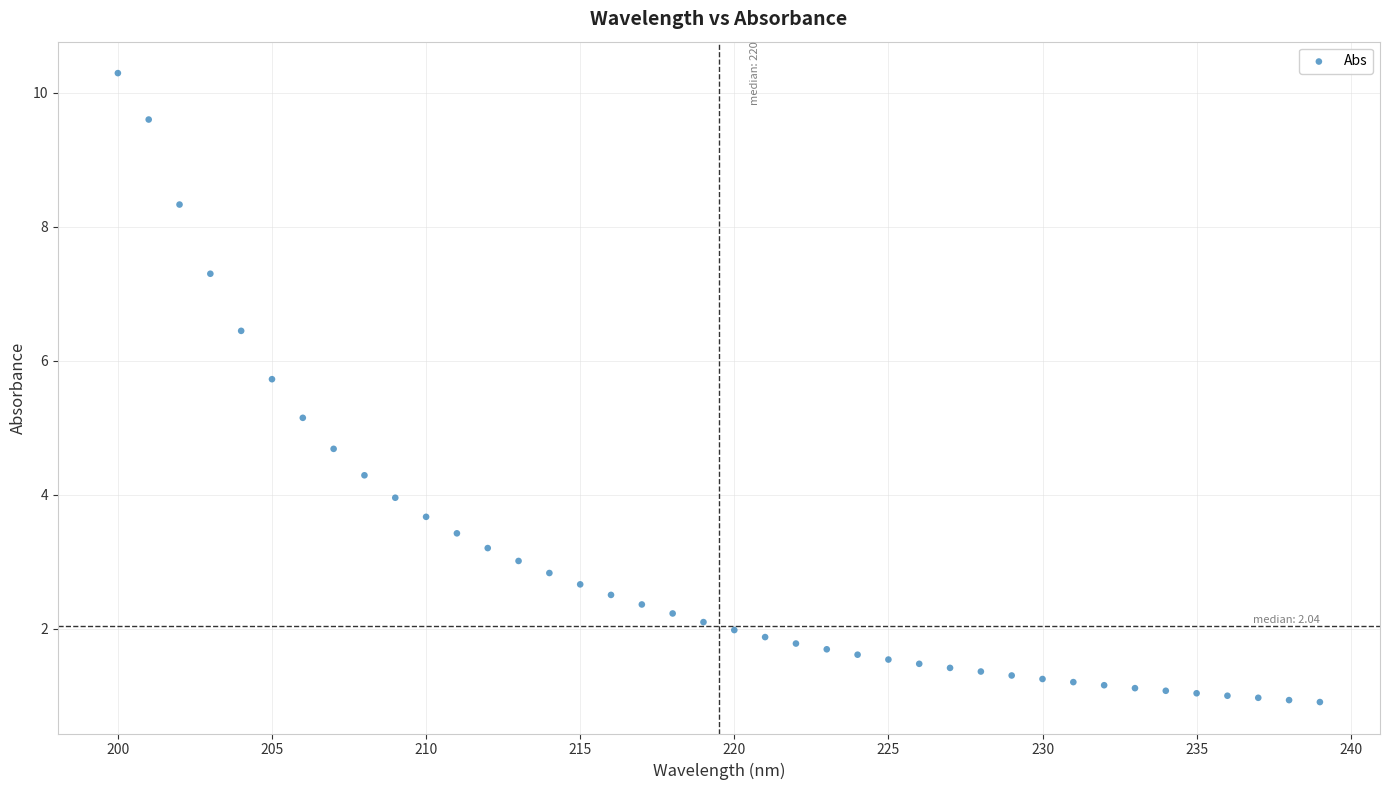

What is the range of Y values (max minus min)?

9.4